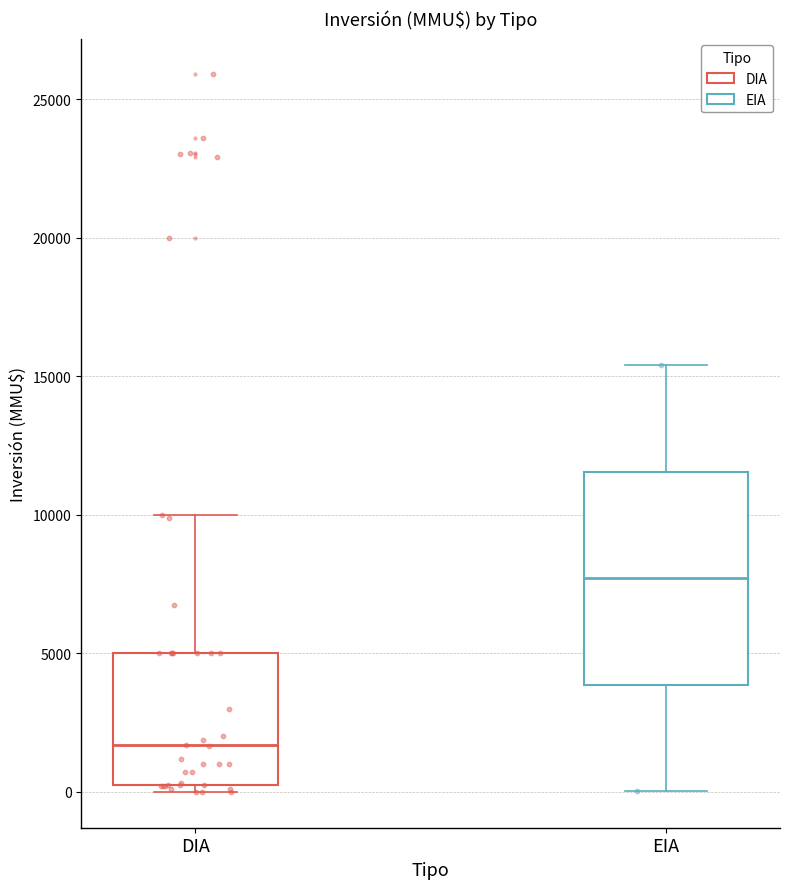

Reading left to right, read every box against the y-axis: the position of its median line, the range the box covers, and the ends of its whiskers. The values are not printed on the chart, so give them approximately, as read against the axis.

DIA: median 1500, box 500 to 5000, whiskers 0 to 10000
EIA: median 7500, box 4000 to 11500, whiskers 0 to 15500